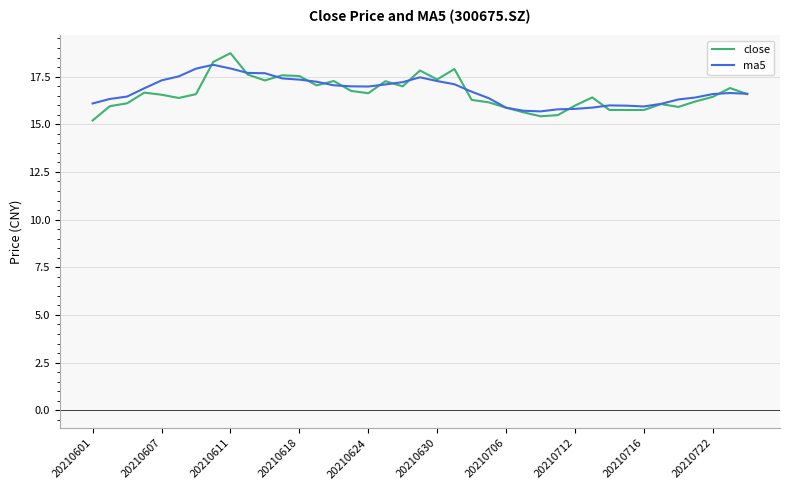

What is the lowest value of the close series?

15.2